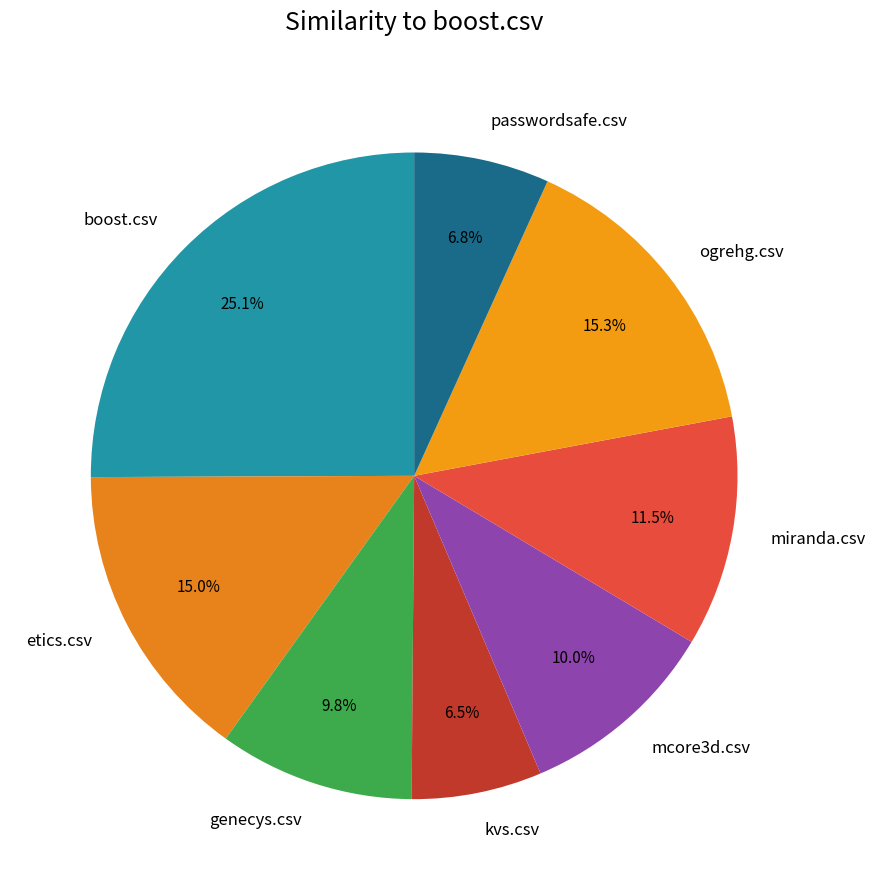

Does any single category account for the majority?

No